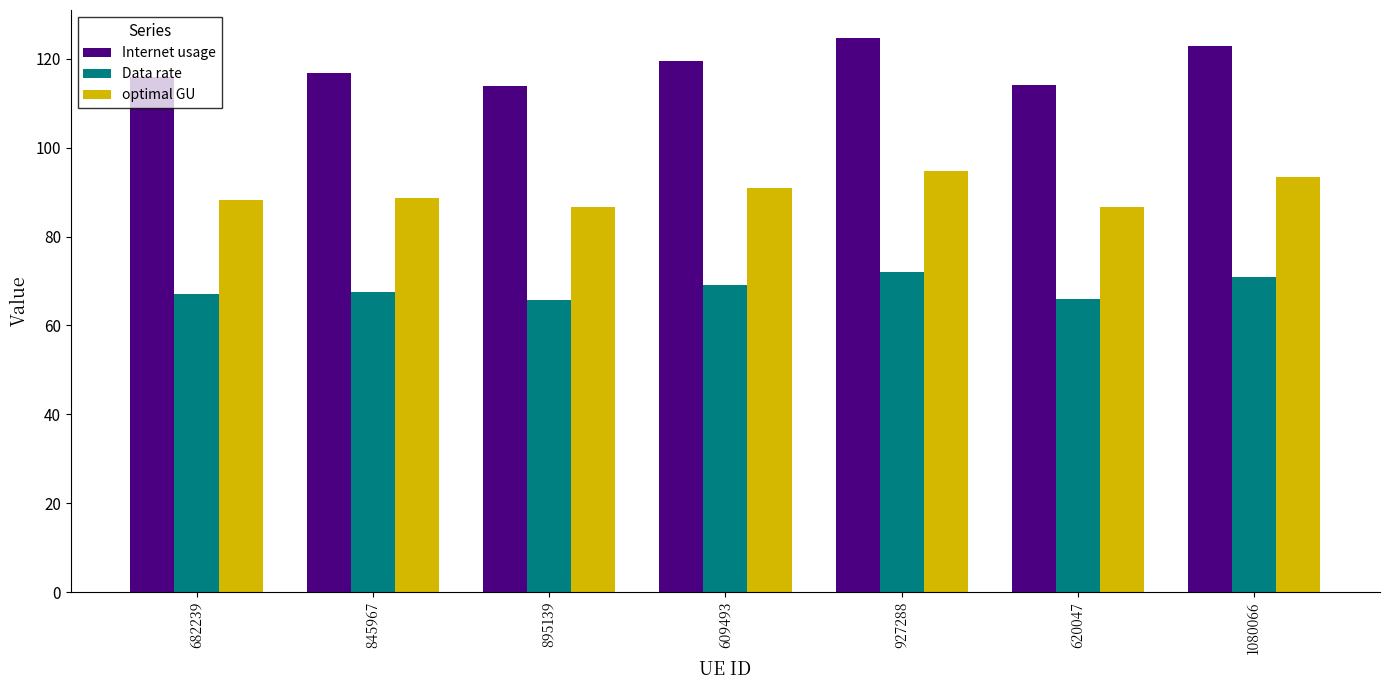

What is the sum of all Internet usage values?

827.9